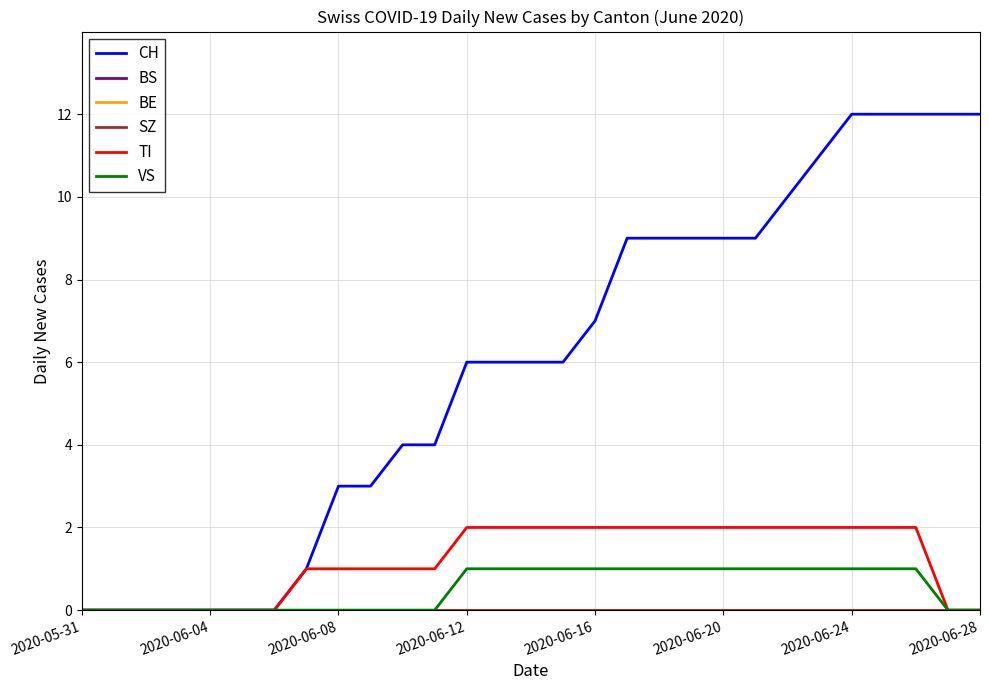

Does the chart display data point markers on the line(s)?

No